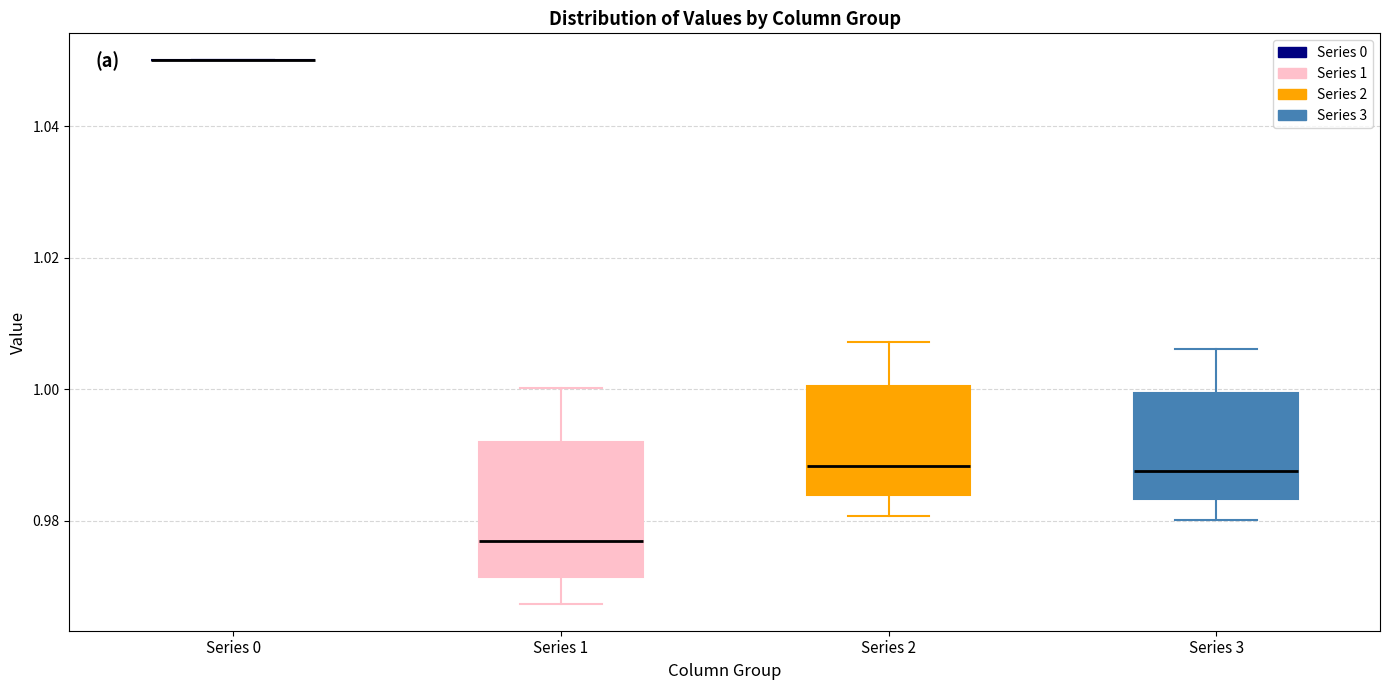

Which box is the tallest, from its lower edge to its upper edge?

Series 1